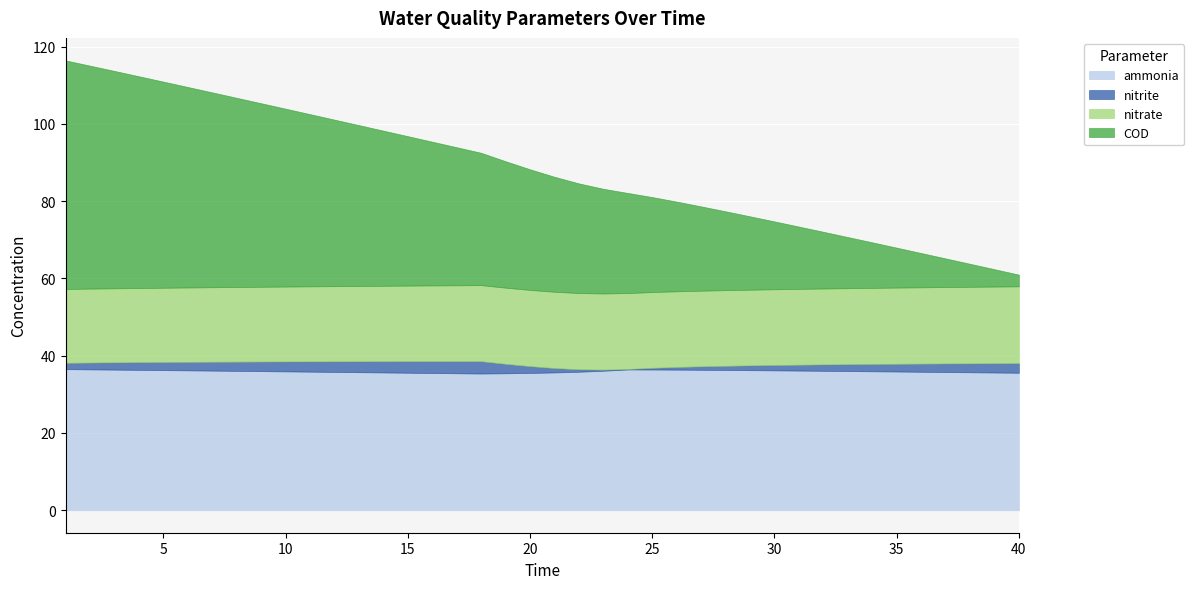

The value of nitrate at 34 is 31.3. True or false?

False